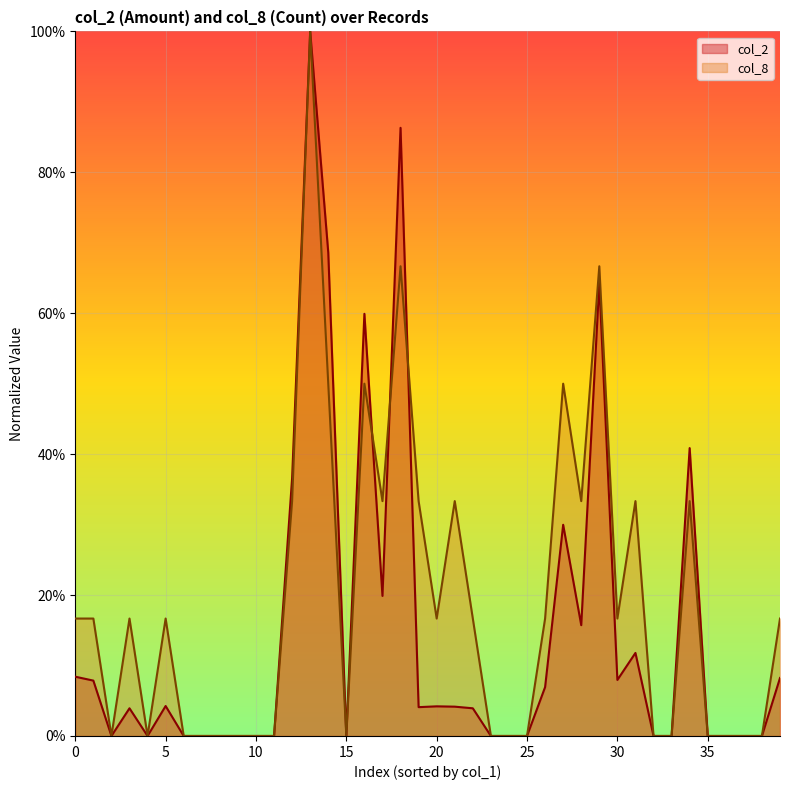

At which label is col_8 closest to 0?

10